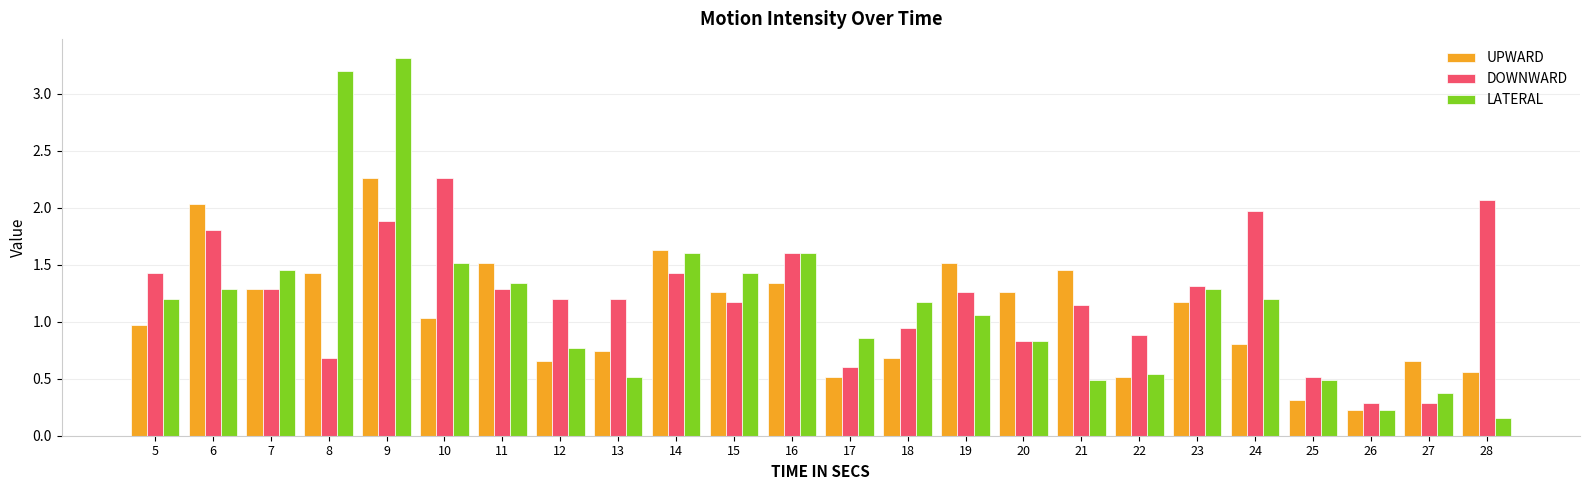

What is the maximum value shown in the chart?

3.3